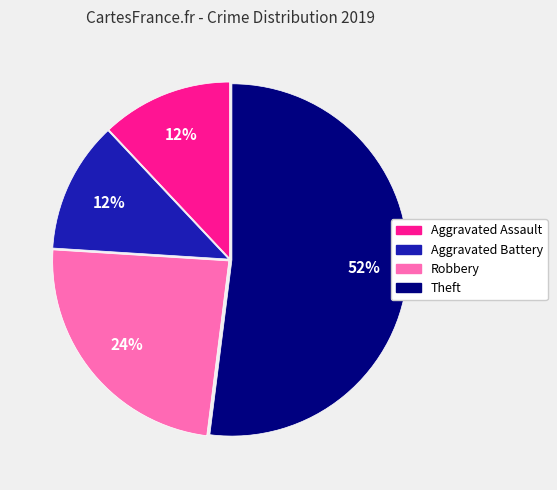

Combined, do Aggravated Assault and Robbery account for over 50%?

No